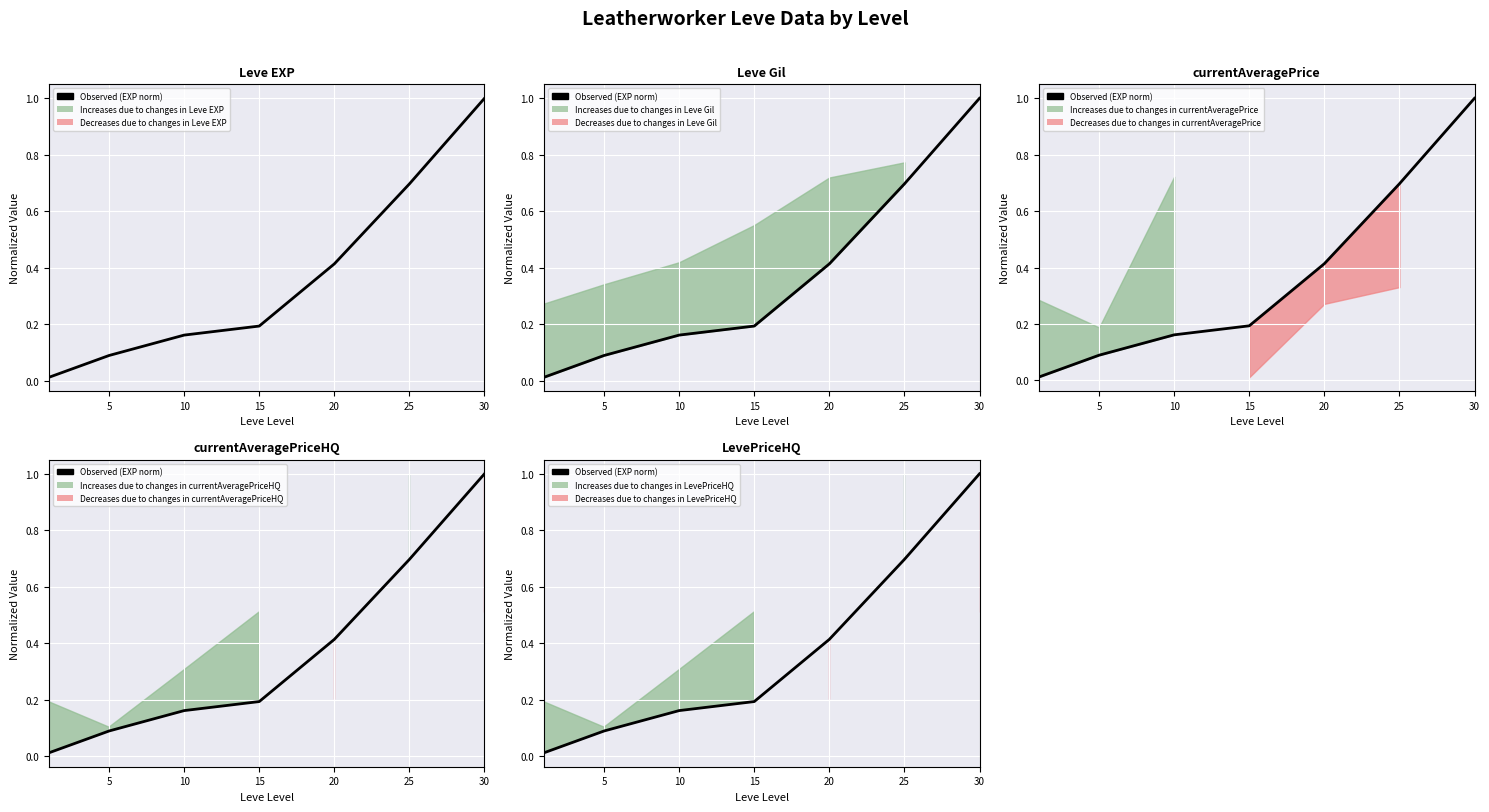

At which category does the chart reach its peak across all series?

30